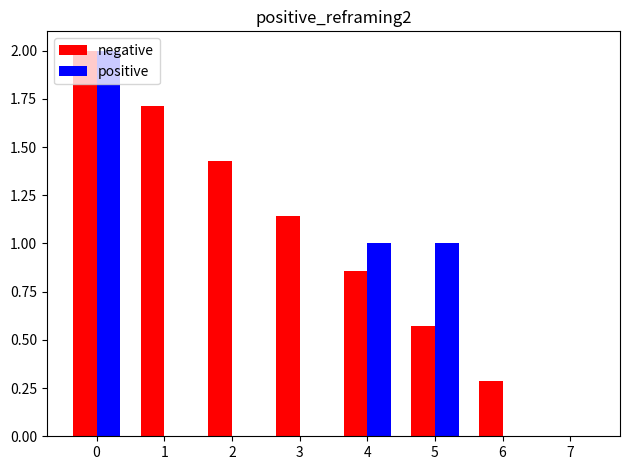

Which series changed the most between 3 and 6?

negative